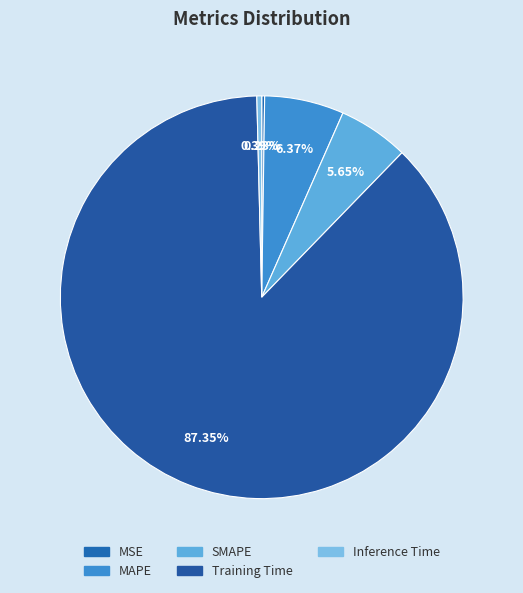

What is the largest slice in the pie chart?

Training Time